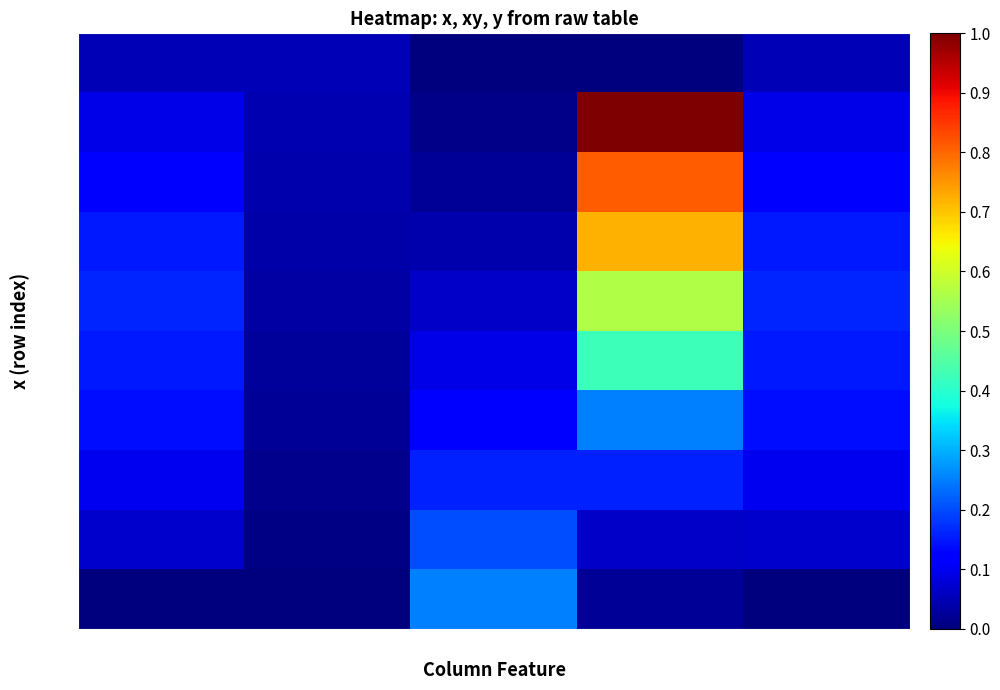

Rank the series by their maximum value, from highest to lowest.

x=2, x=3, x=4, x=5, x=6, x=7, x=10, x=9, x=8, x=1